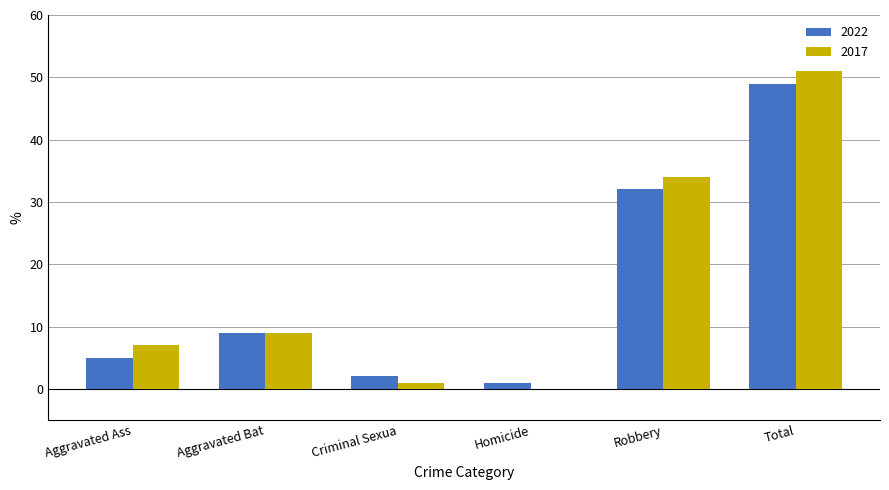

Are the bars grouped side by side (vs. stacked)?

Yes